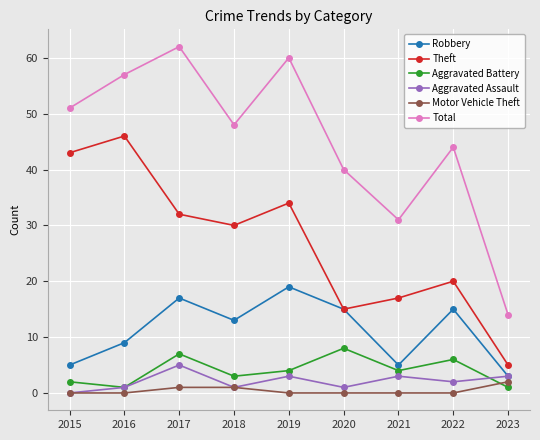

At how many categories does at least one series exceed 3?

9